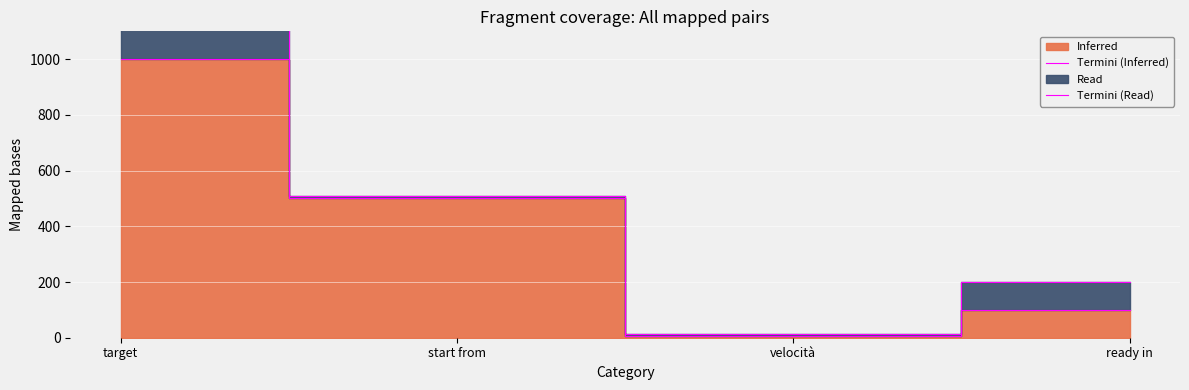

What is the maximum value for Termini (Read)?

2000